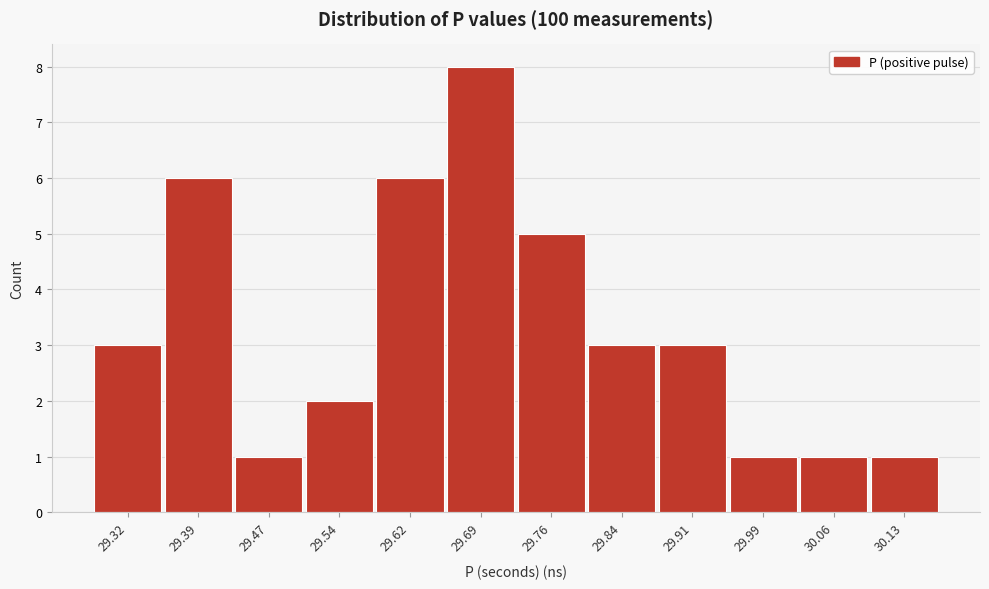

Reading left to right, transcribe all the data shown in this chart.

29.32=3	29.39=6	29.47=1	29.54=2	29.62=6	29.69=8	29.76=5	29.84=3	29.91=3	29.99=1	30.06=1	30.13=1